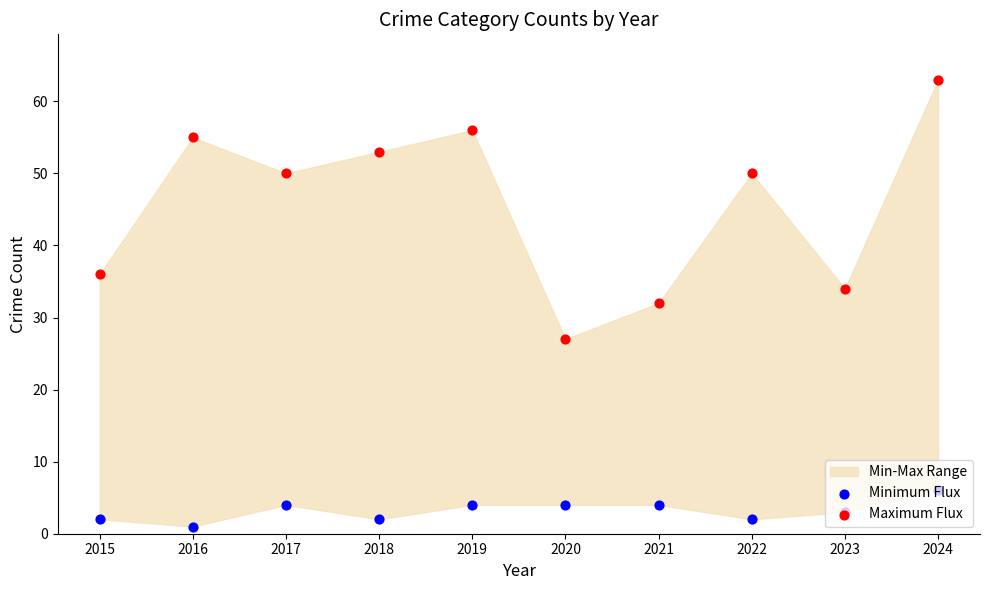

What is the total value across all series at 2017?

54